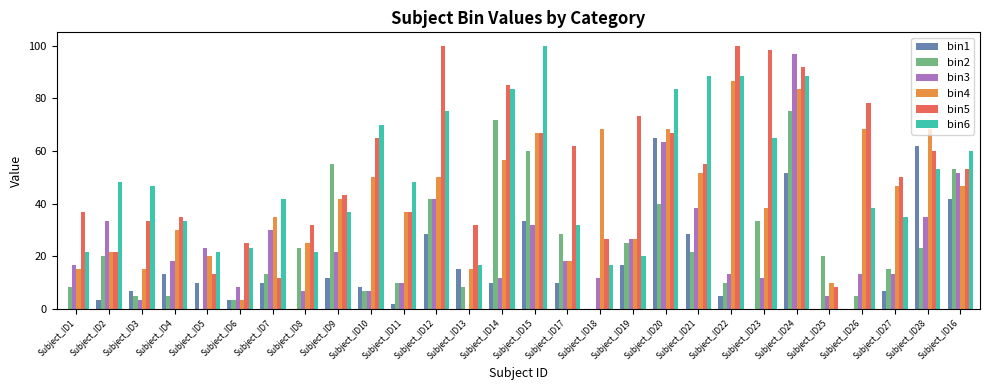

Are the bars horizontal?

No